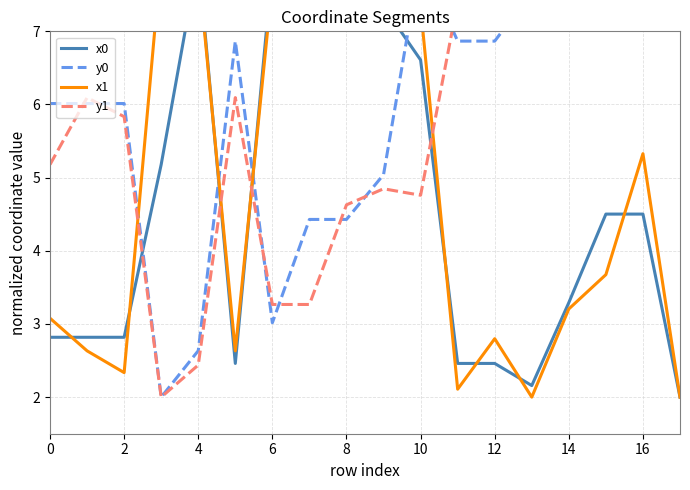

What value does the x1 series have at 4?

7.9